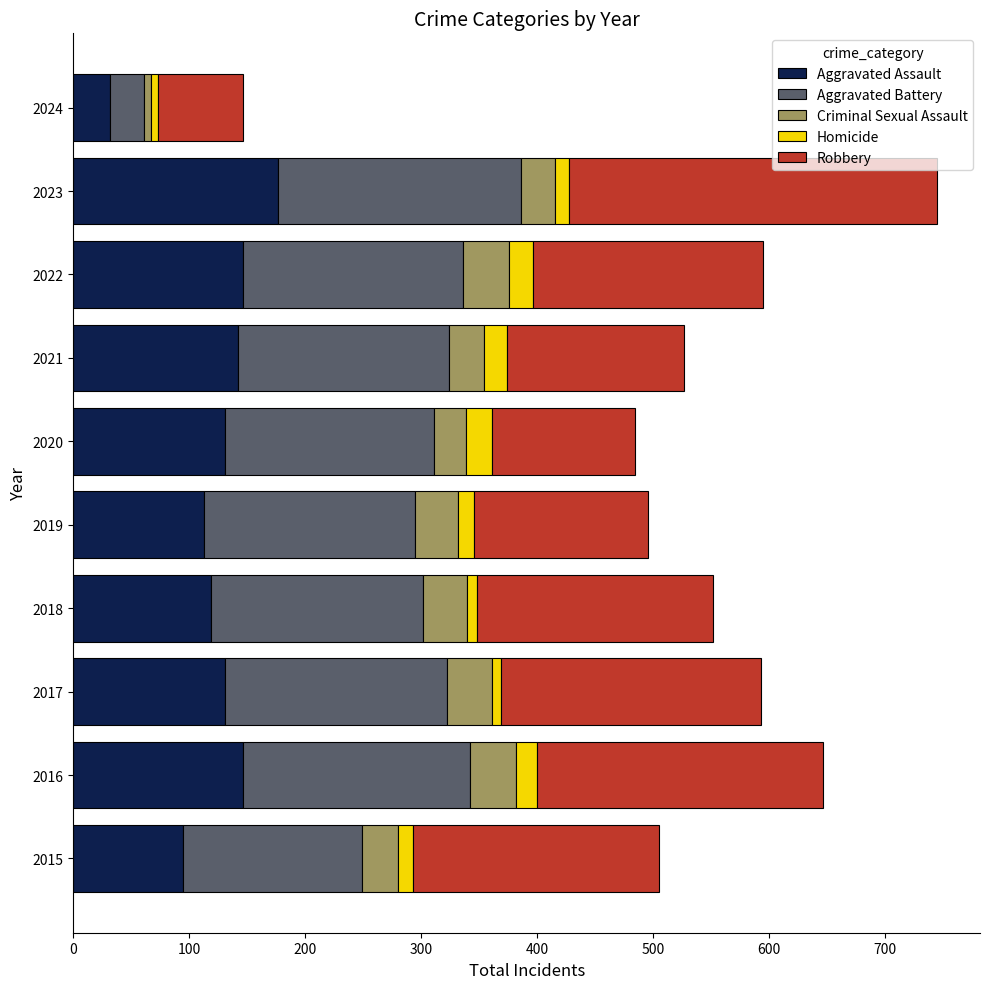

What is the sum of all Aggravated Assault values?

1232